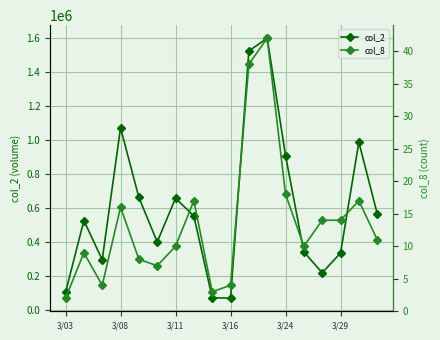

The col_2 series shows 987270 at 16. True or false?

True